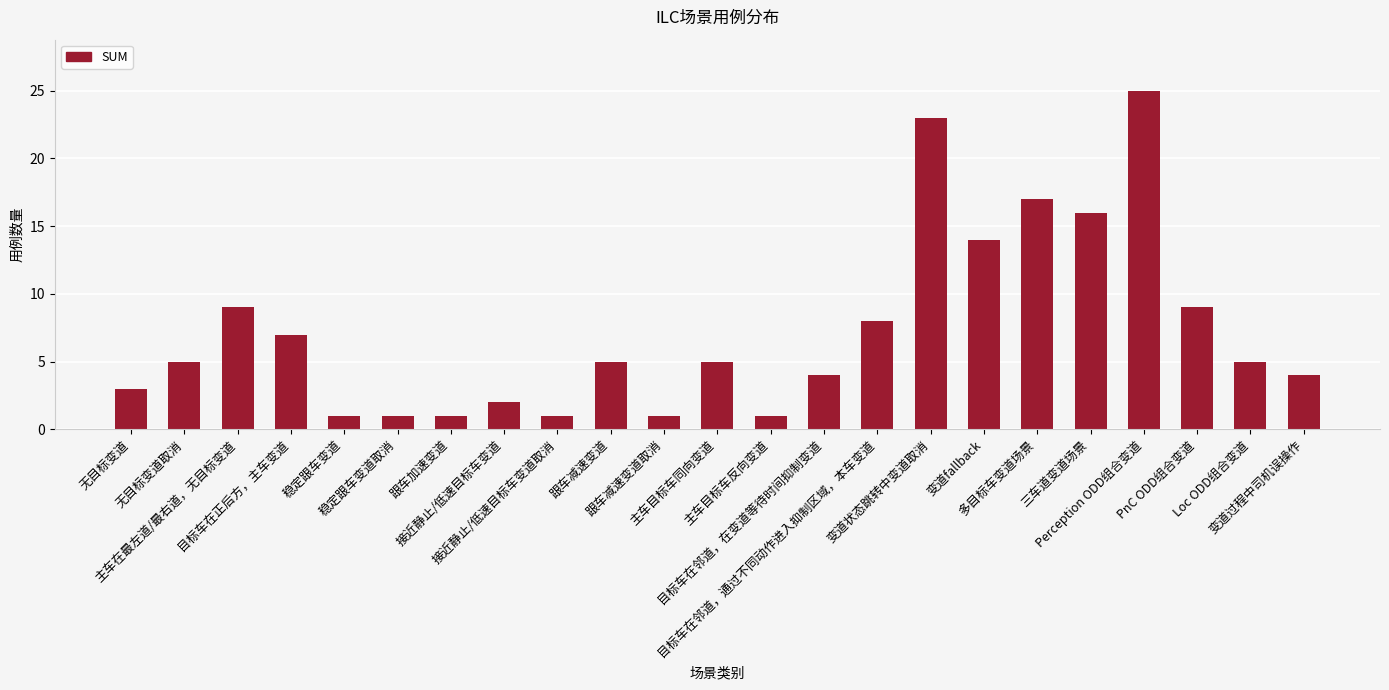

What is the difference between the maximum and minimum values?

24